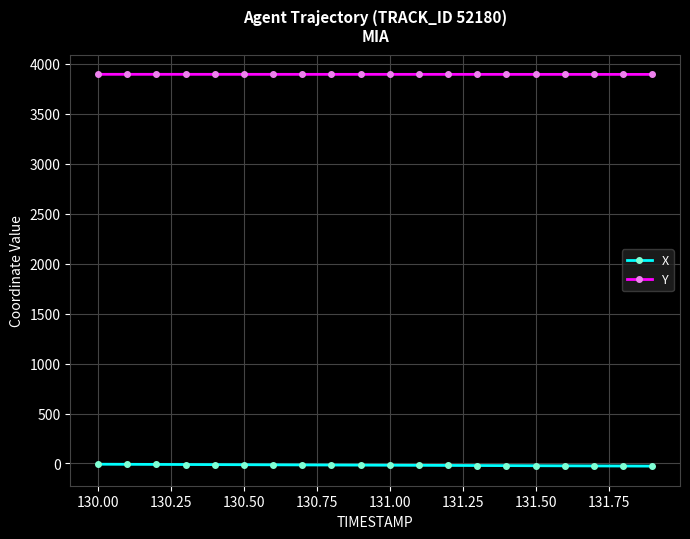

What is the difference between the maximum and minimum values in the Y series?

0.7